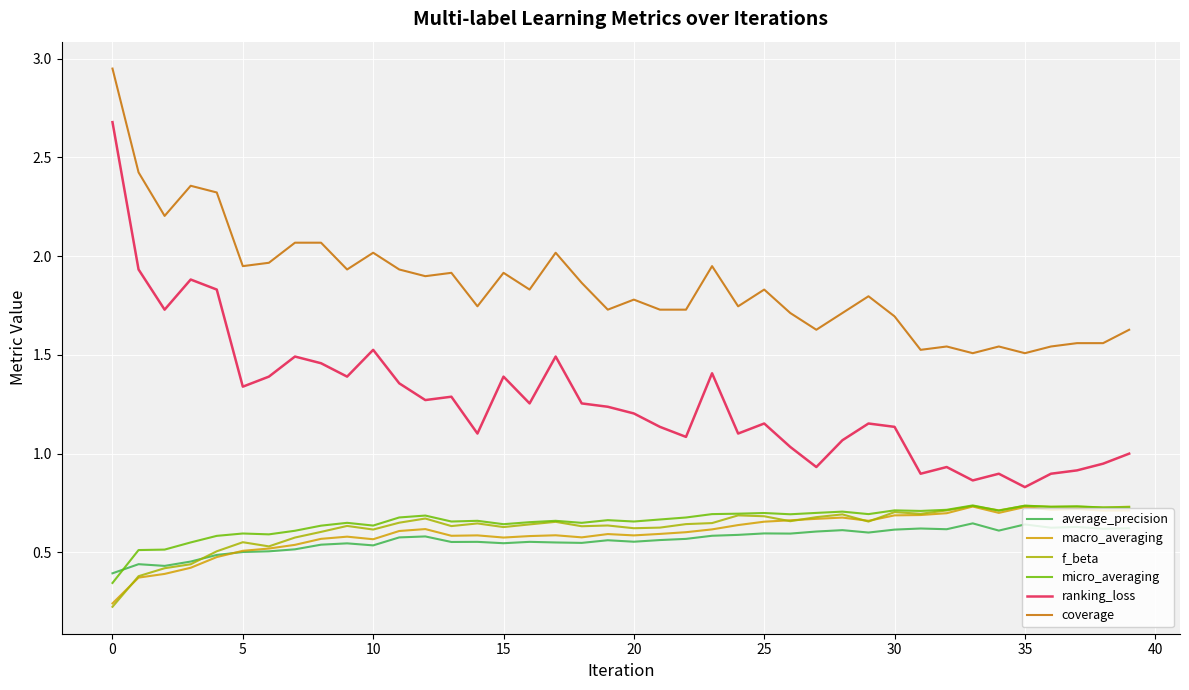

Which series has the widest spread of values?

ranking_loss